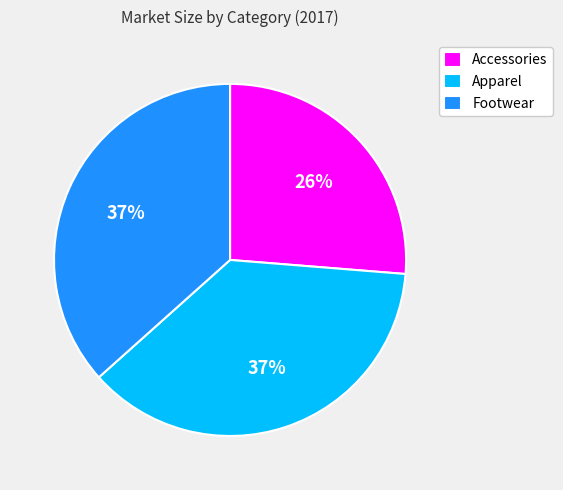

Is Accessories the majority of the pie?

No